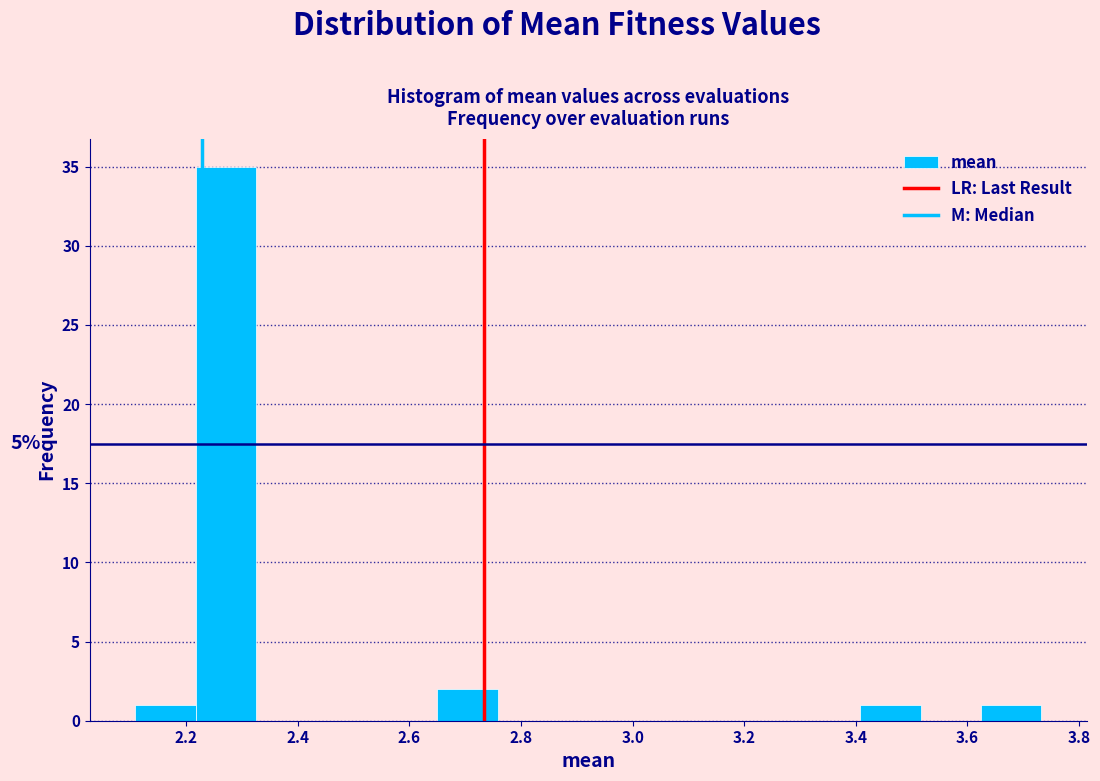

Over which range of the x-axis is the bar tallest?

2.22 to 2.32